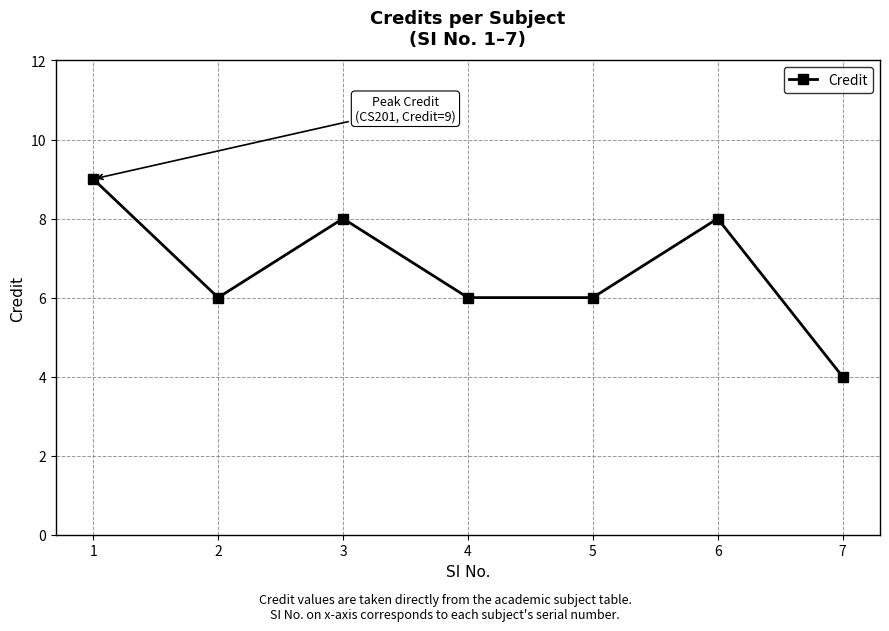

How many interior local peaks (higher than both neighbors) does the data have?

2